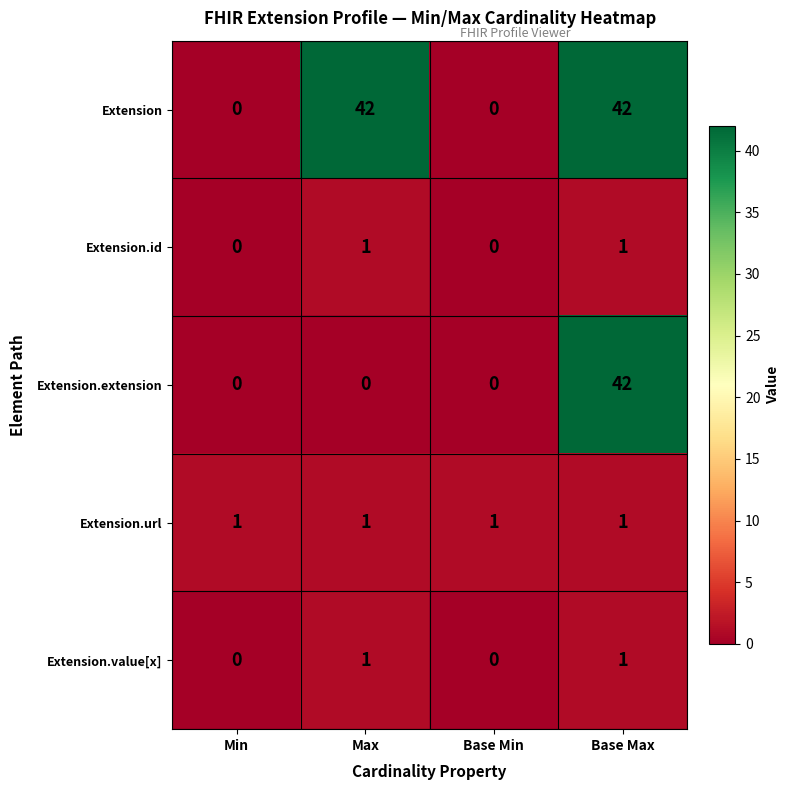

Reading left to right, what are all the values shown in this chart?

Extension: 0	42	0	42
Extension.id: 0	1	0	1
Extension.extension: 0	0	0	42
Extension.url: 1	1	1	1
Extension.value[x]: 0	1	0	1